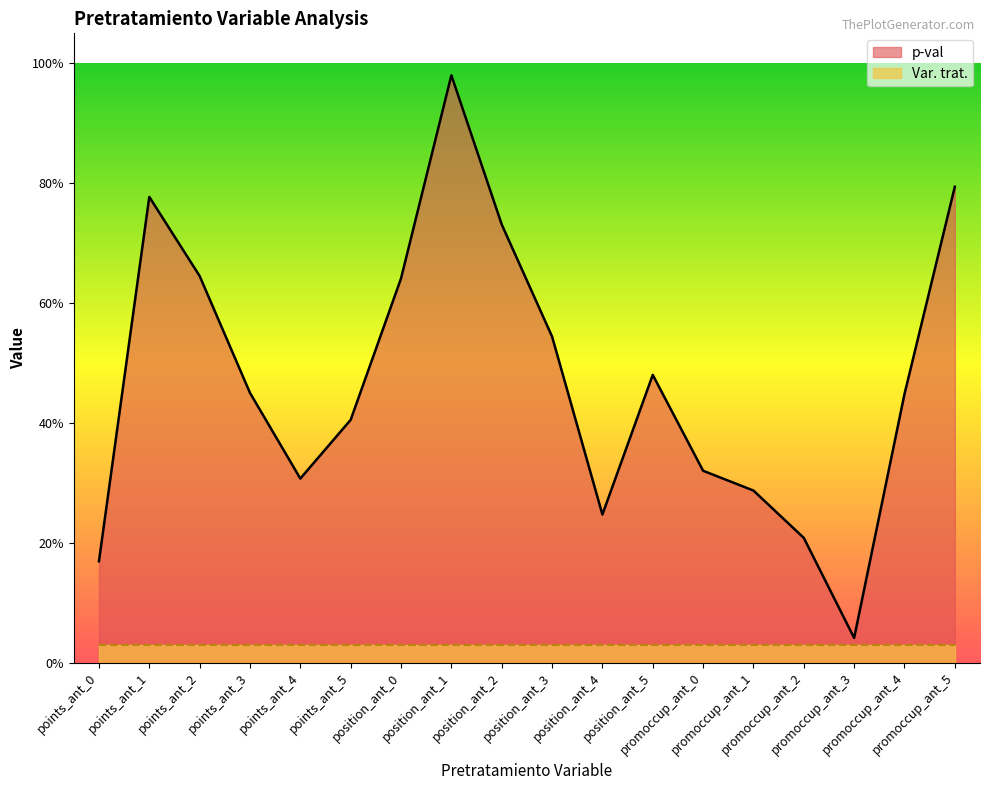

How many interior local peaks (higher than both neighbors) does the data have?

3